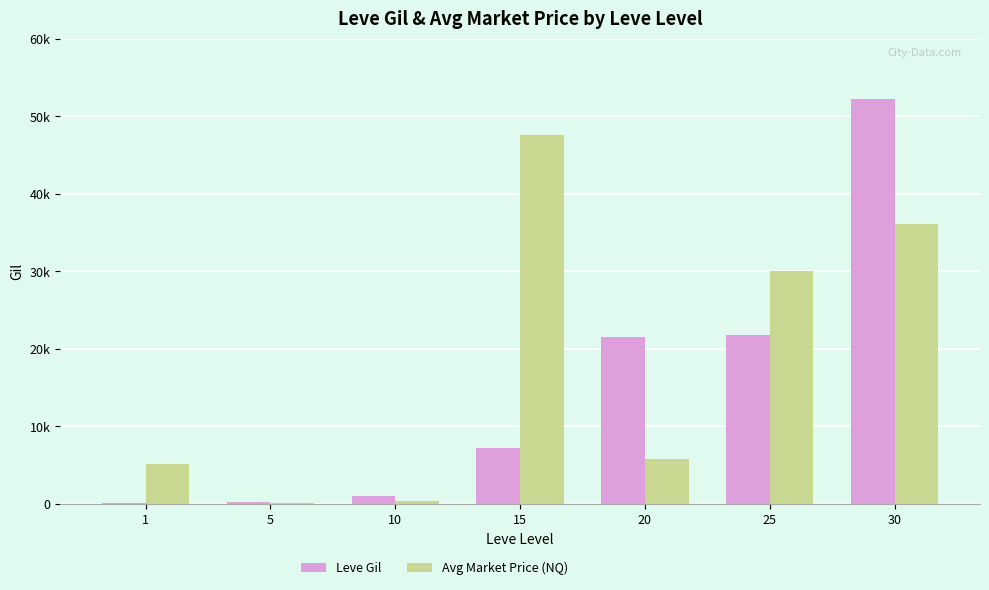

What is the difference between the Avg Market Price (NQ) values at 20 and 15?

41782